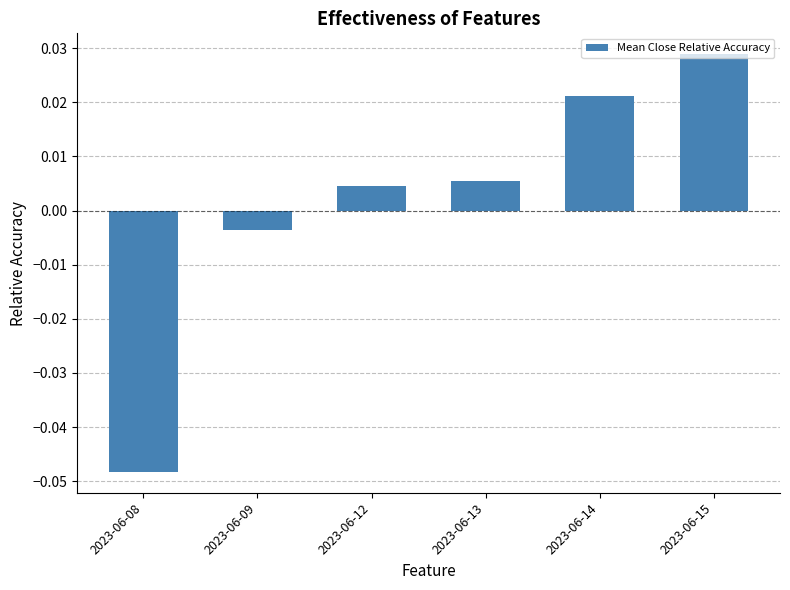

At which label does the data first exceed 0?

2023-06-12